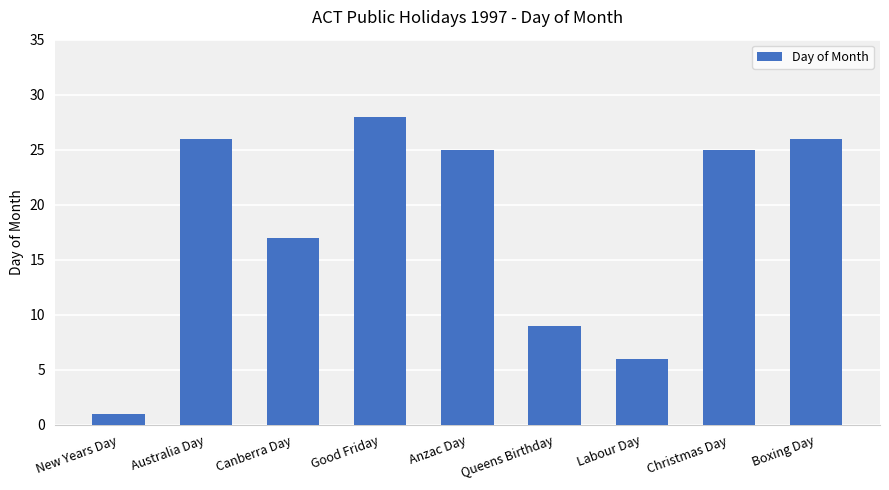

How many series are shown in this chart?

1